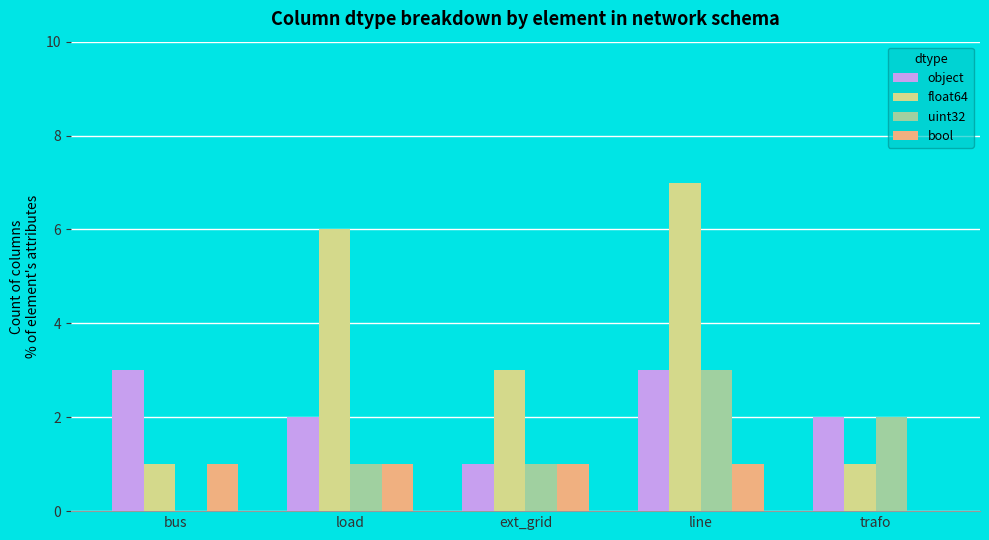

True or false: bool has a value of 1 at load.

True